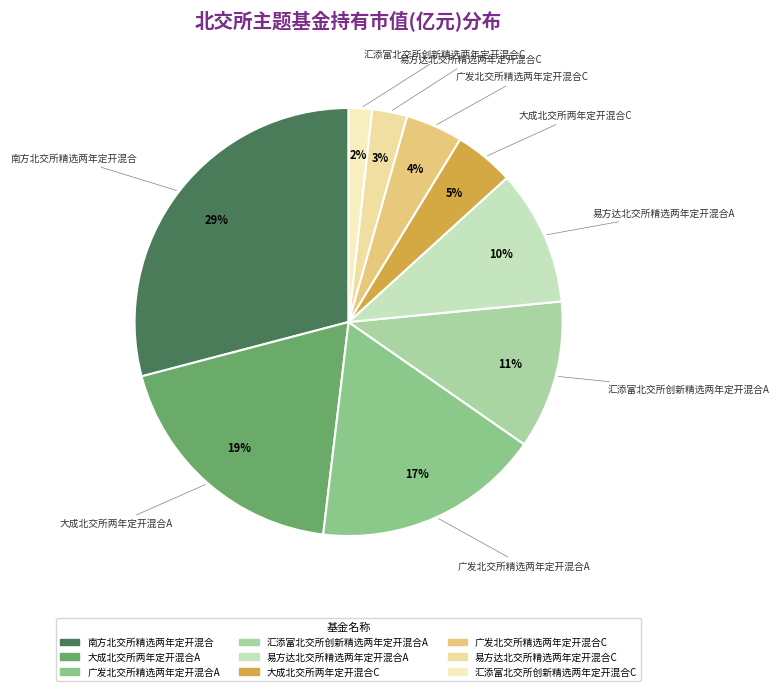

To the nearest percent, what portion does 大成北交所两年定开混合A represent?

19%